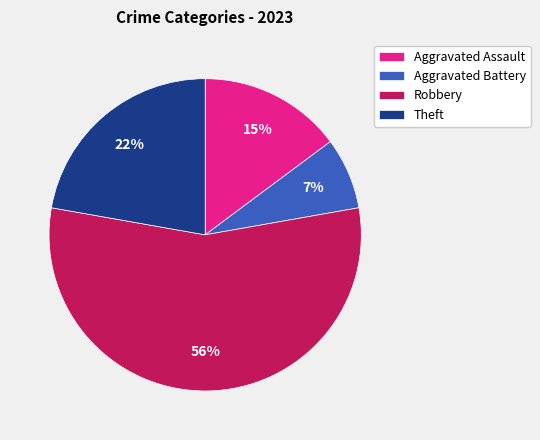

True or false: Theft accounts for 34% of the total.

False